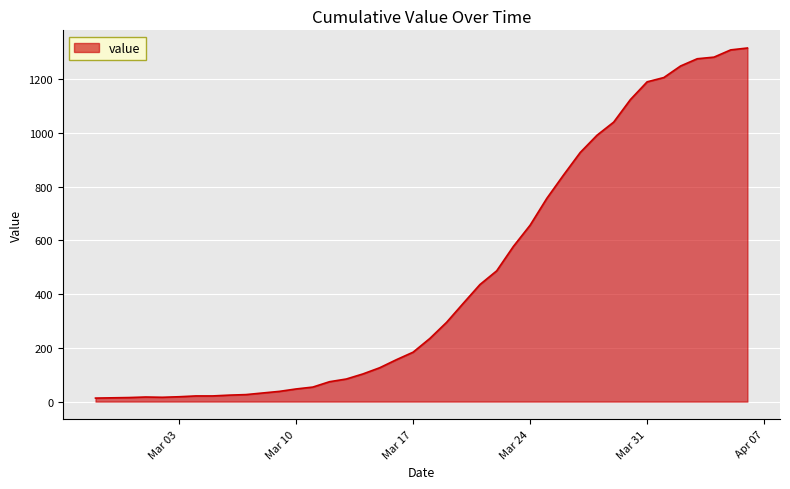

What is the difference between the maximum and minimum values?

1304